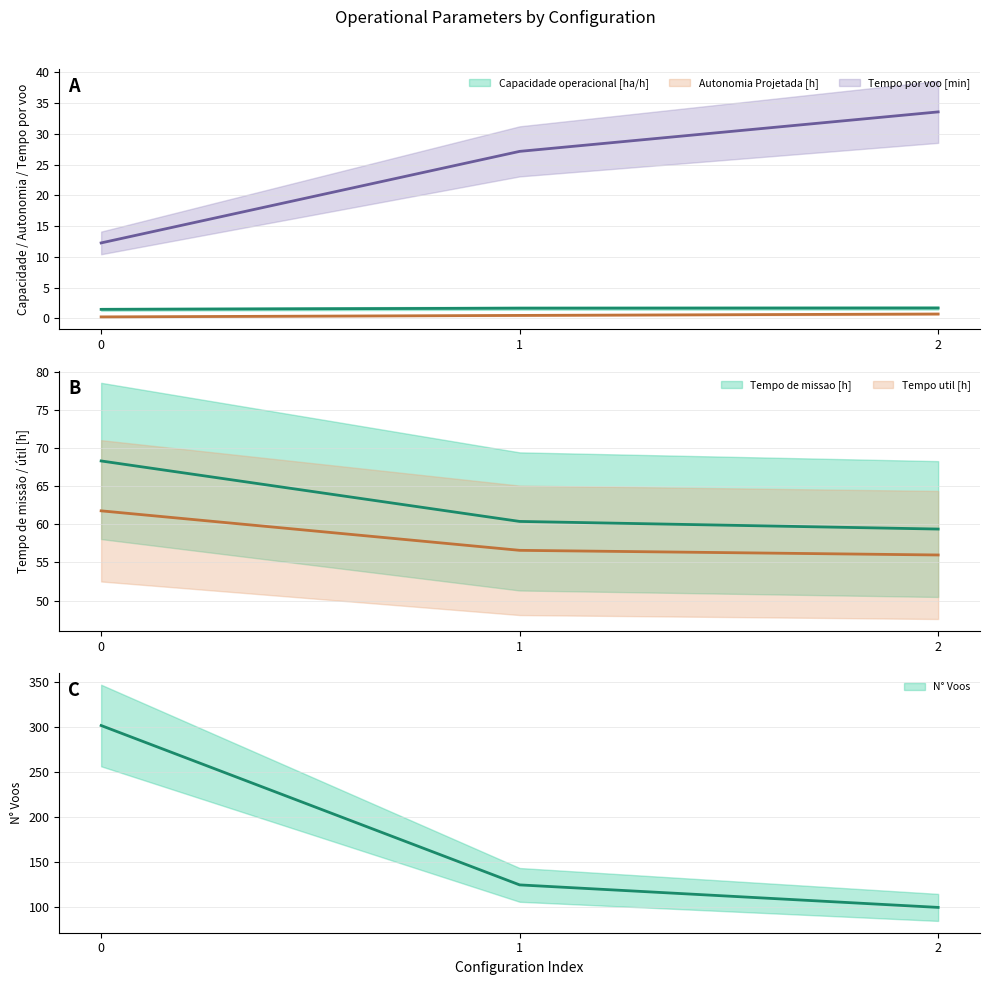

Is the value of N° Voos at 1 greater than the value of Tempo de missao [h] at 2?

Yes